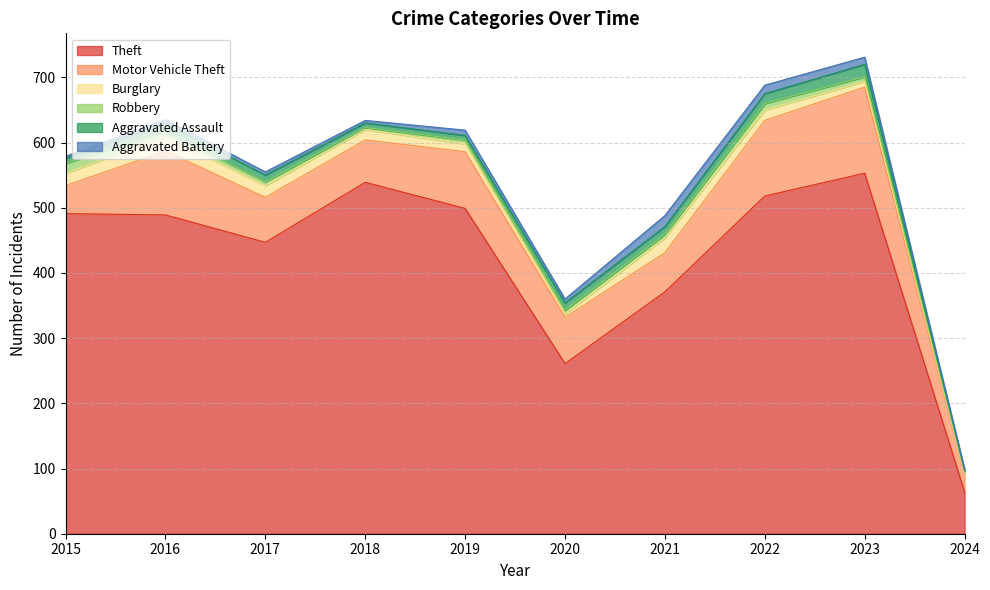

What is the minimum value for Theft?

64